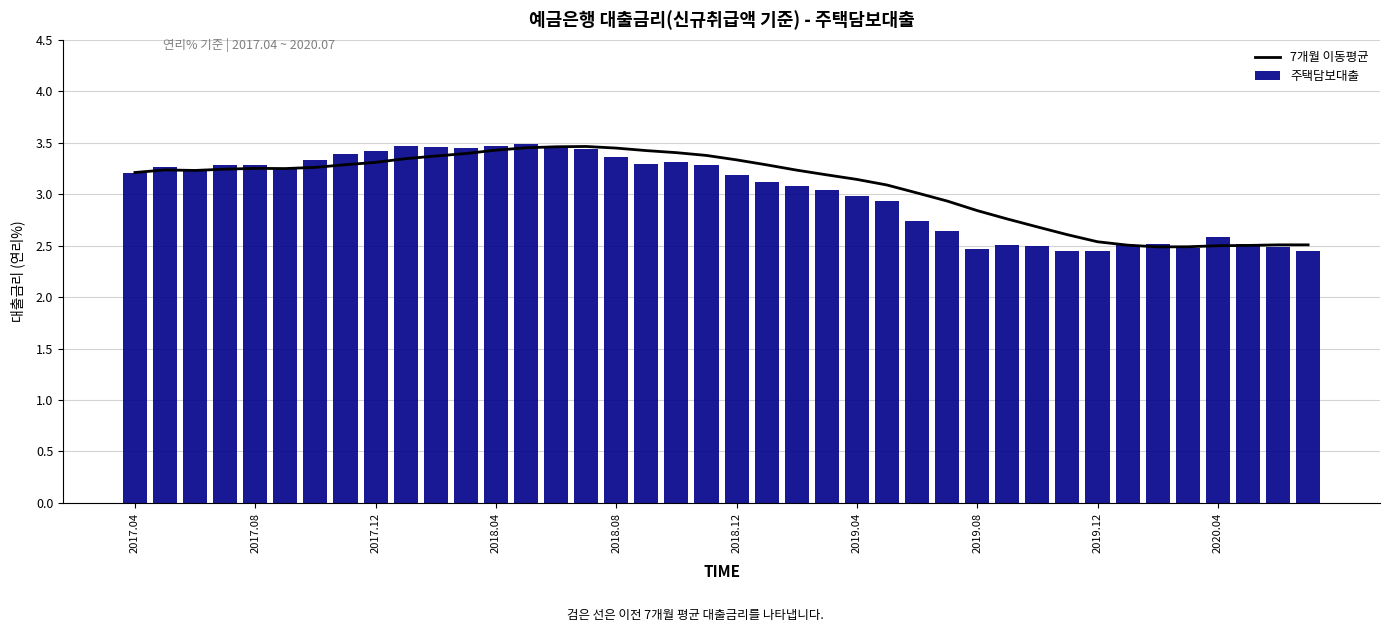

Between 23 and 33, which is larger?

23